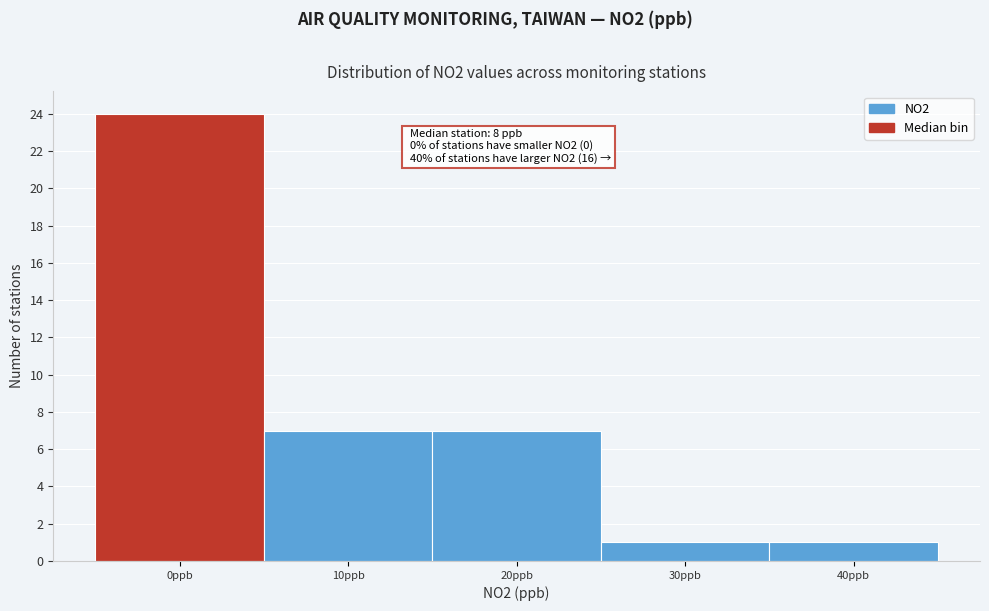

Reading left to right, transcribe all the data shown in this chart.

0ppb=24	10ppb=7	20ppb=7	30ppb=1	40ppb=1